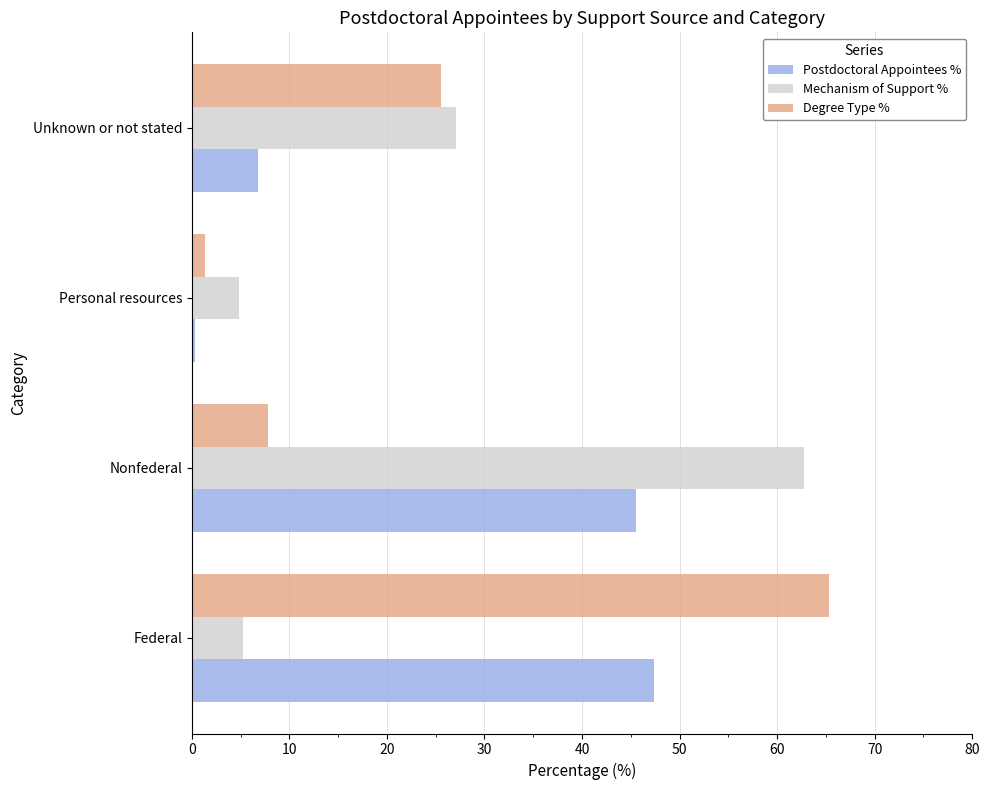

List the labels in order of Degree Type % value, largest first.

Federal, Unknown or not stated, Nonfederal, Personal resources